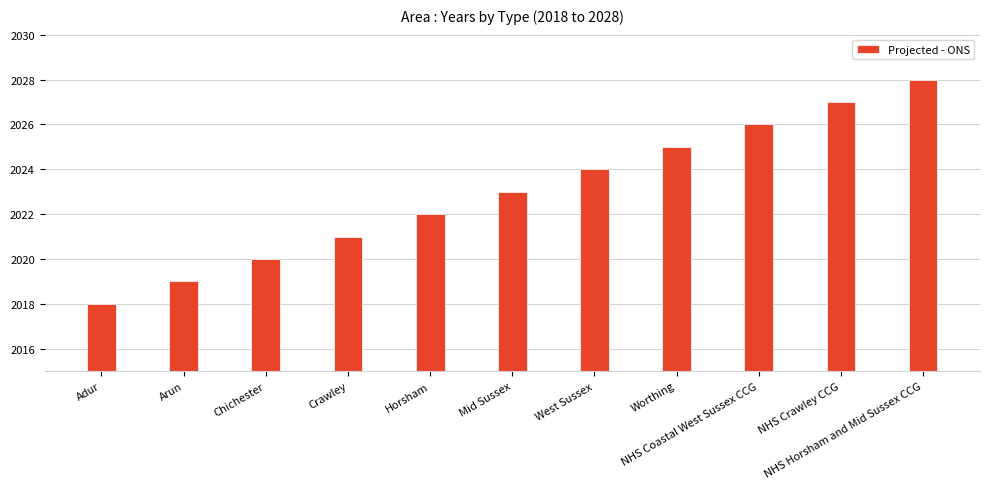

What is the value of the 11th bar from the left?

2028